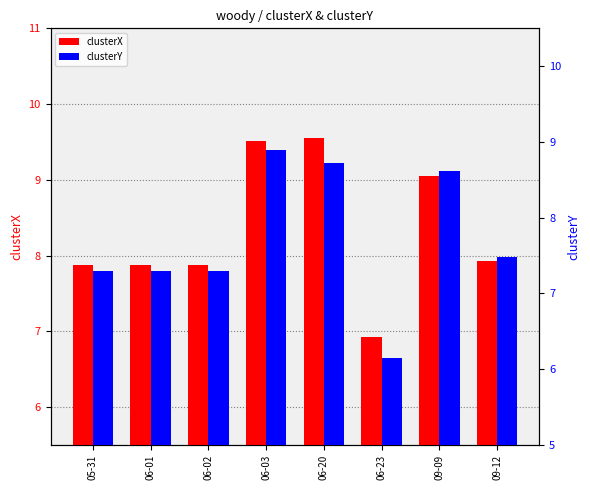

What is the minimum value shown in the chart?

6.1